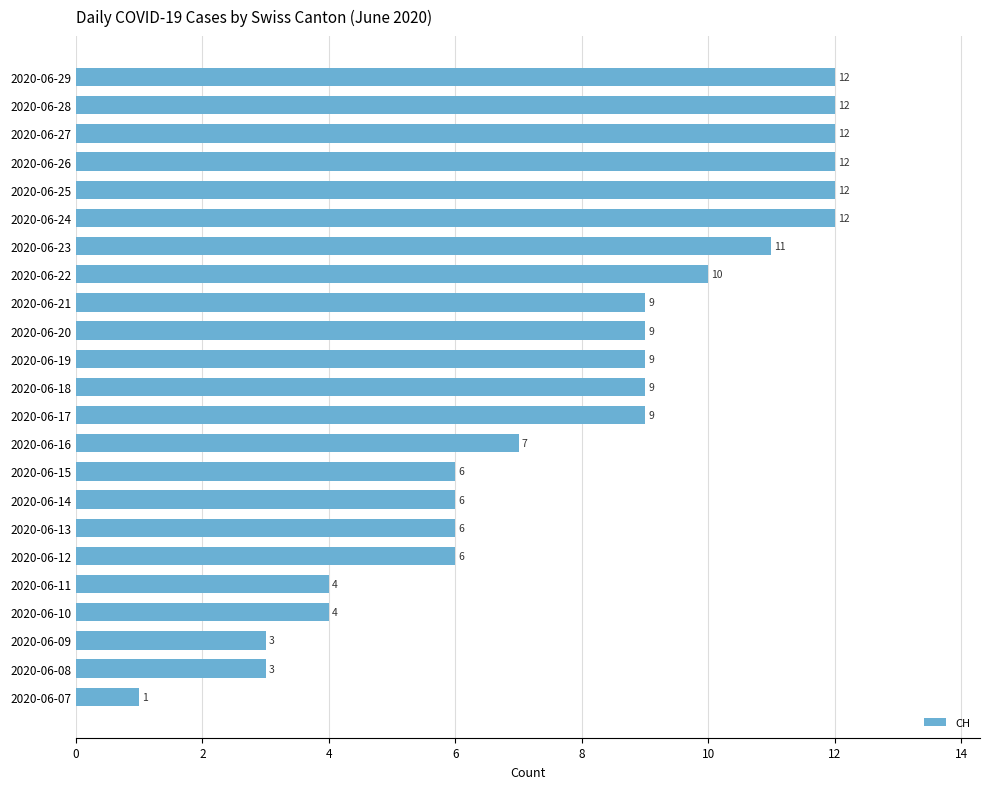

Which has a higher value, 2020-06-17 or 2020-06-22?

2020-06-22